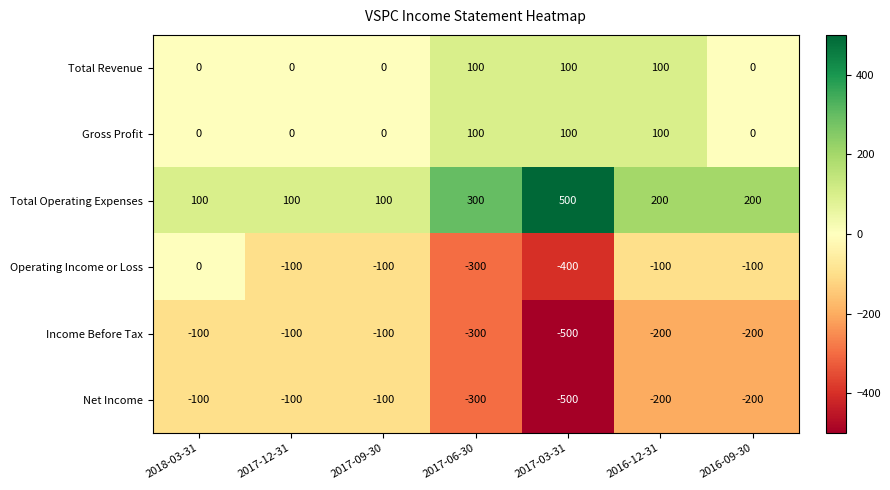

What is the difference between the maximum and minimum values in the Total Operating Expenses series?

400